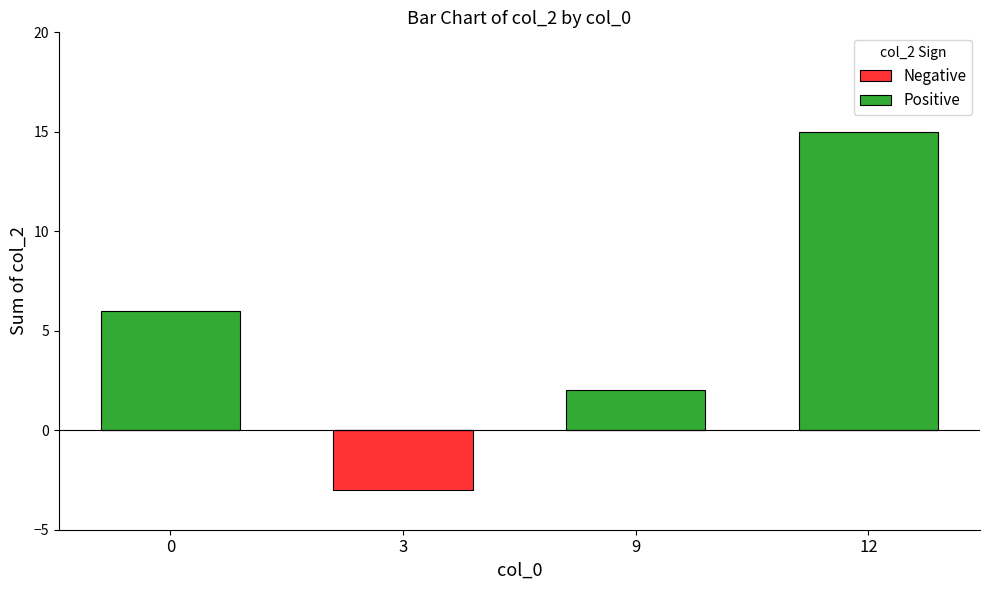

What are all the series names shown in the legend?

Negative, Positive